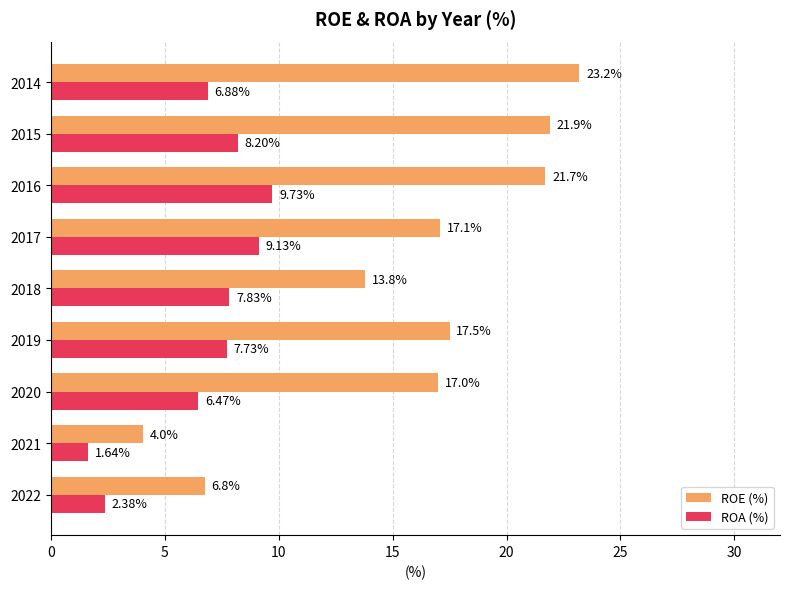

Which series changed the most between 2022 and 2019?

ROE (%)